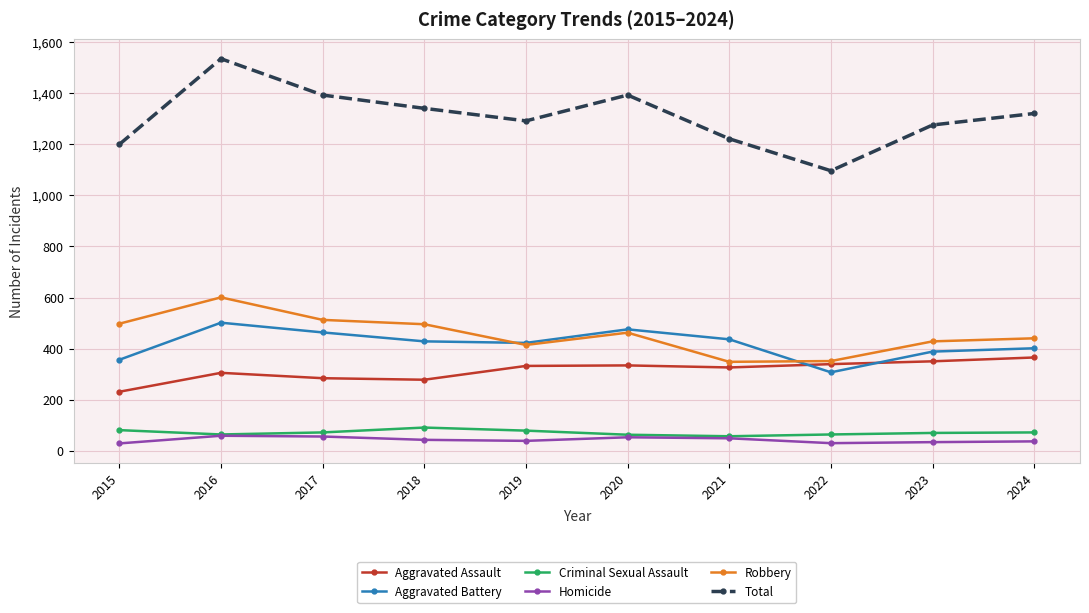

True or false: Homicide and Robbery intersect in this chart.

False